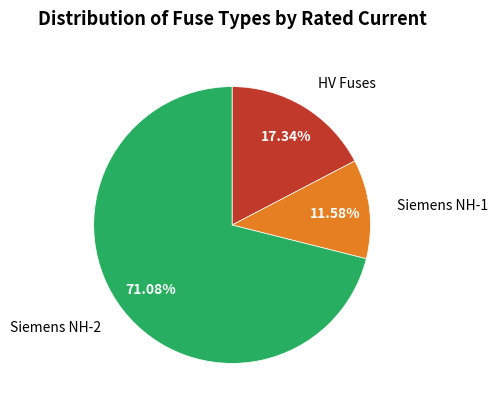

Is there a majority slice in this chart?

Yes